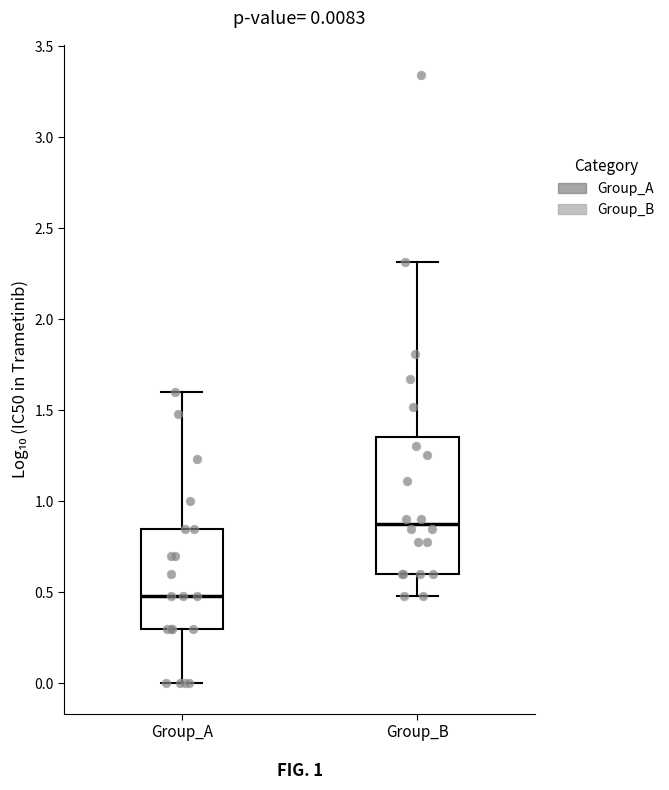

Which box's median line is the lowest?

Group_A